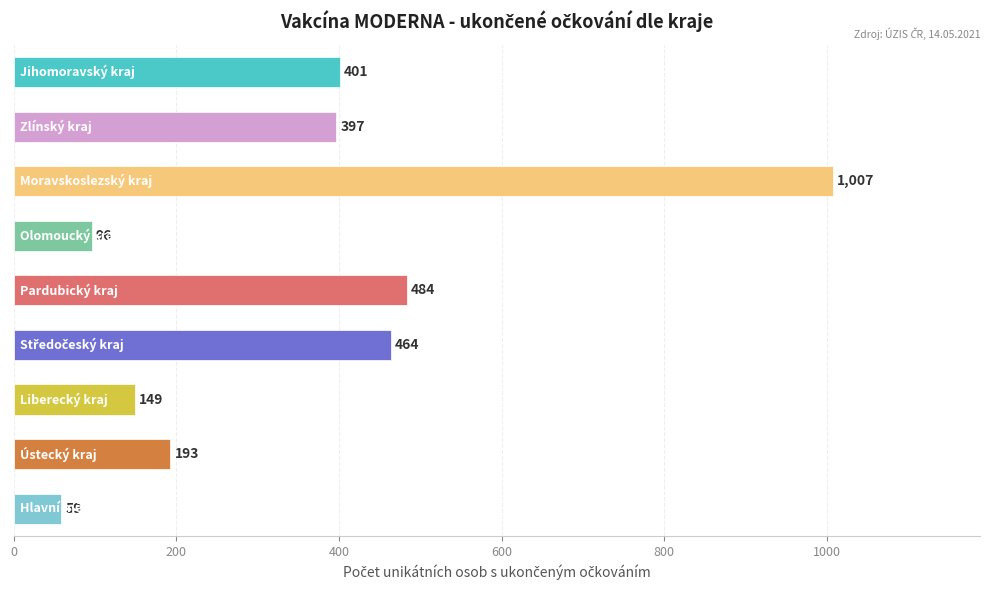

What is the minimum value shown in the chart?

59